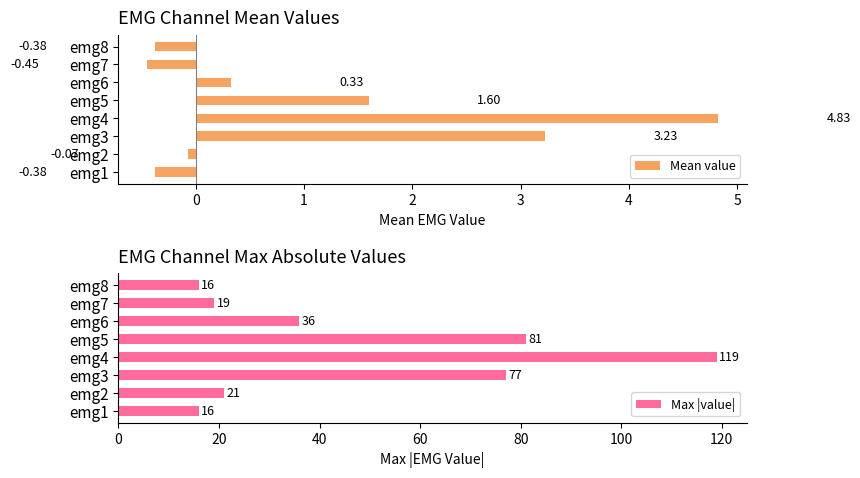

What is the difference between the second highest and second lowest values in the Mean value series?

3.6